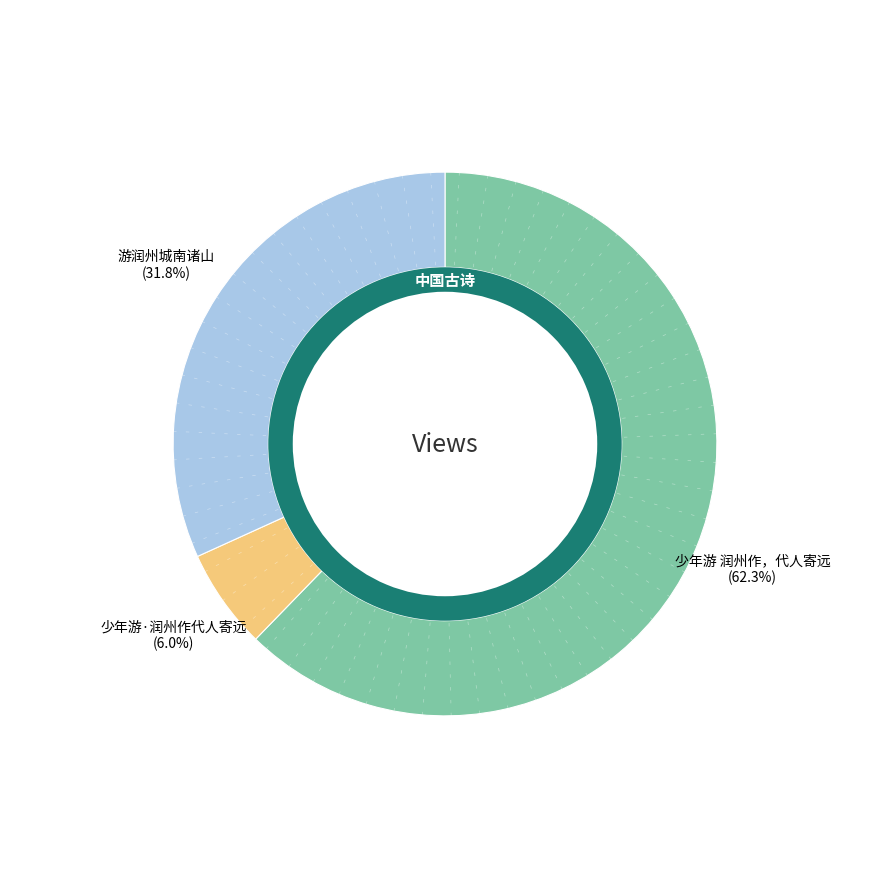

How many slices are in this pie chart?

3